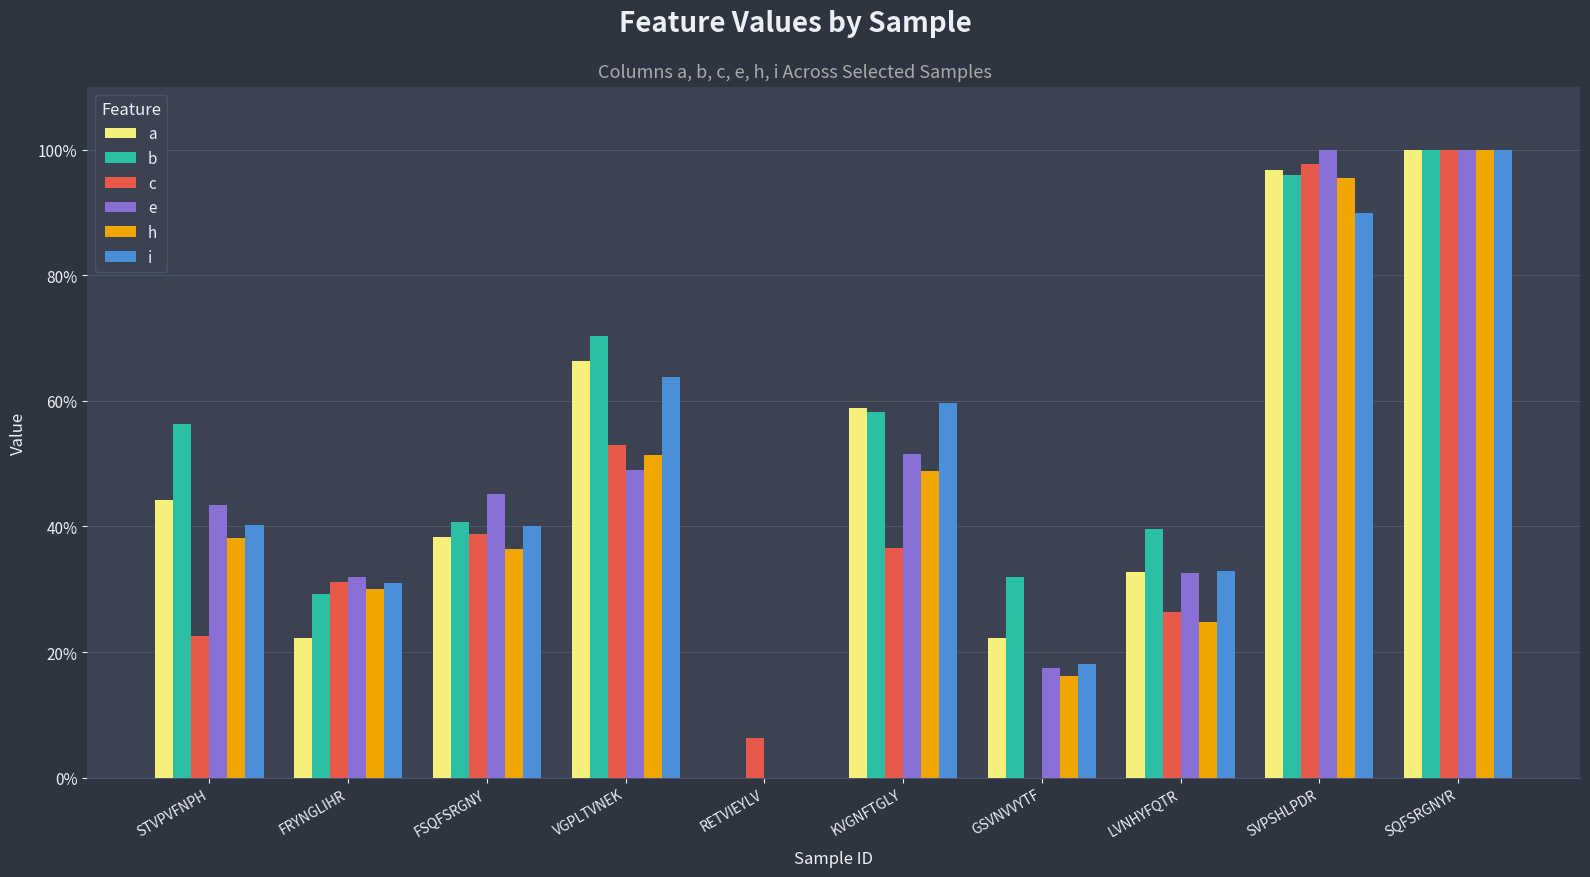

Are the bars horizontal?

No